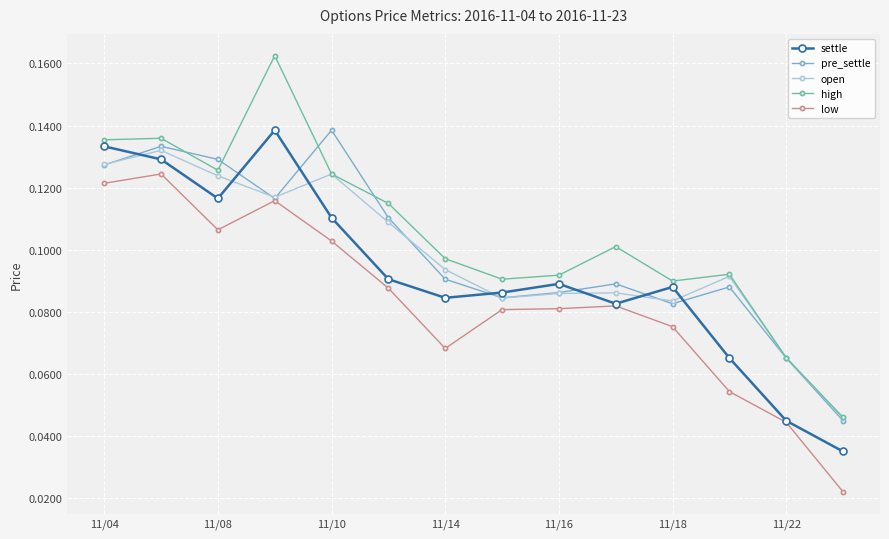

Which series ends up on top after the final intersection of settle and open?

open